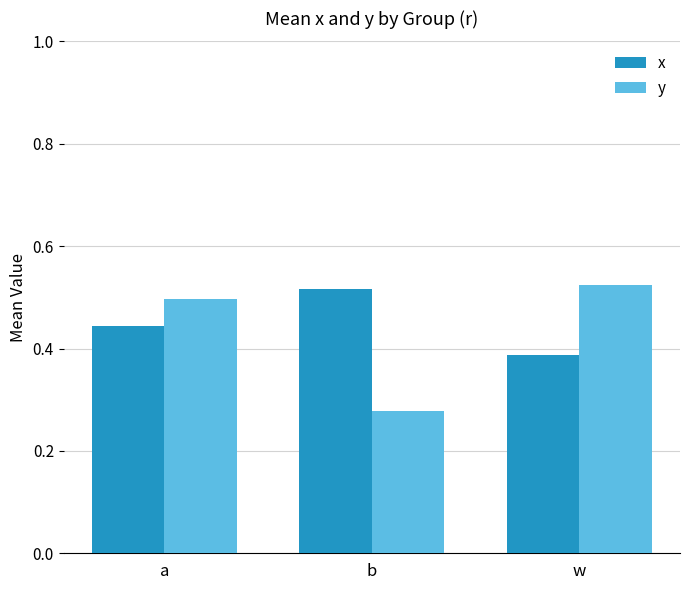

List the labels in order of y value, smallest first.

b, a, w